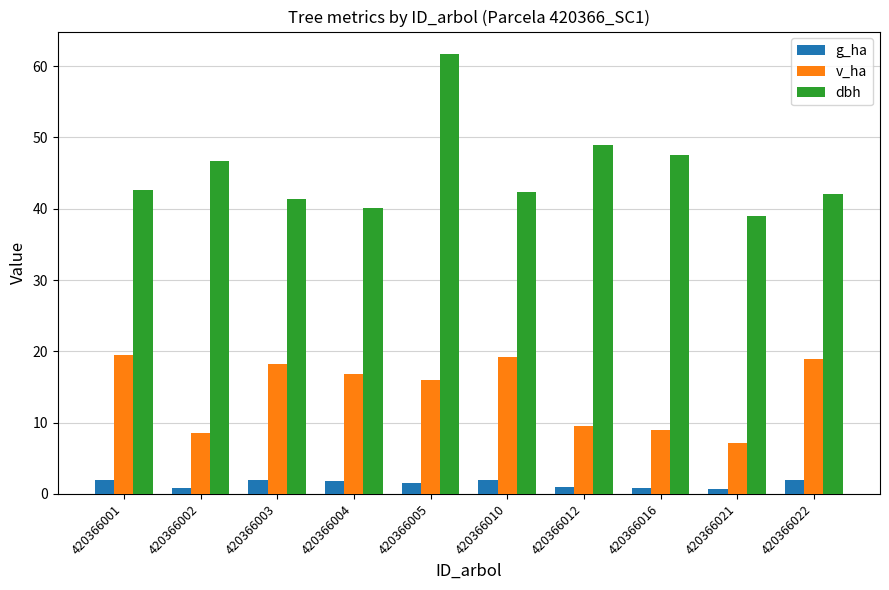

How many data points does each series have?

10